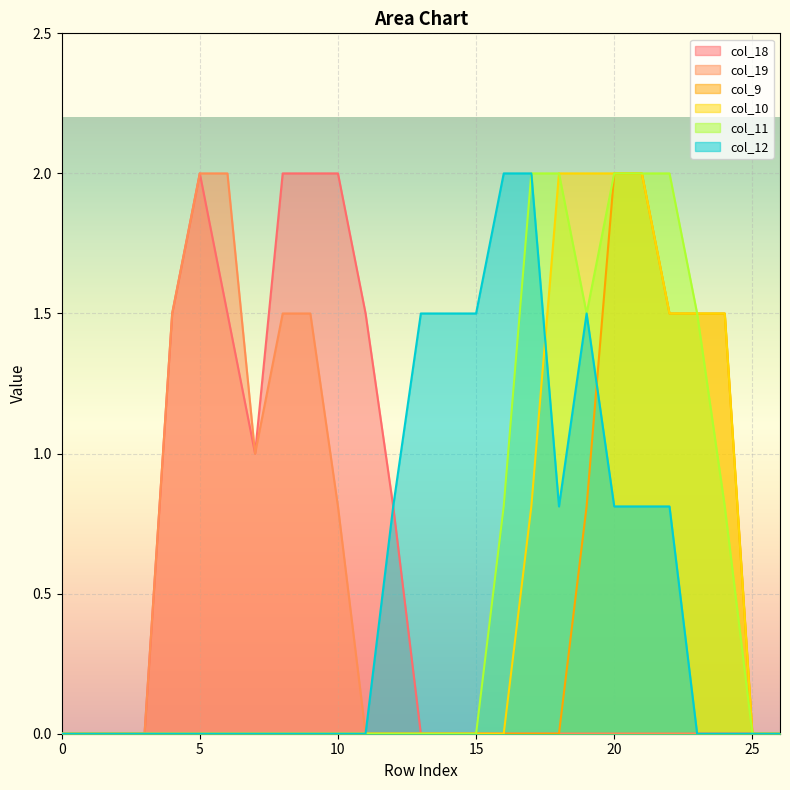

True or false: col_11 and col_9 cross at least once.

False